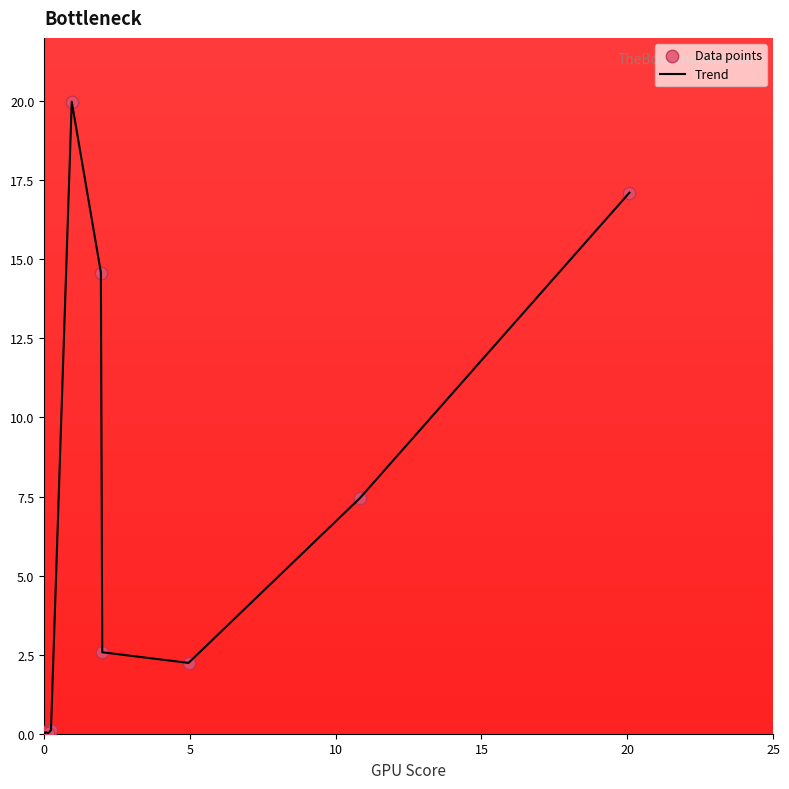

What is the difference between the maximum and minimum values?

20.0